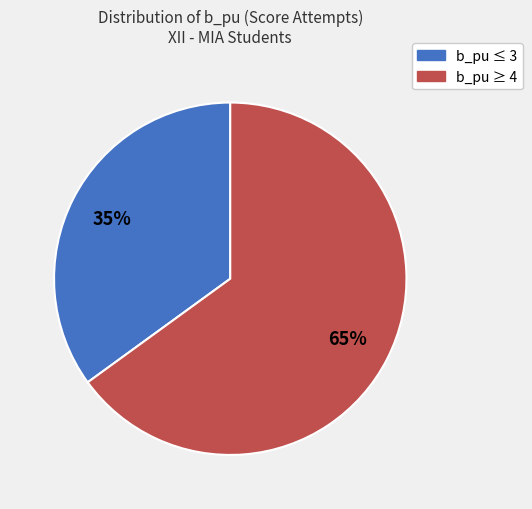

How many segments does this pie chart have?

2